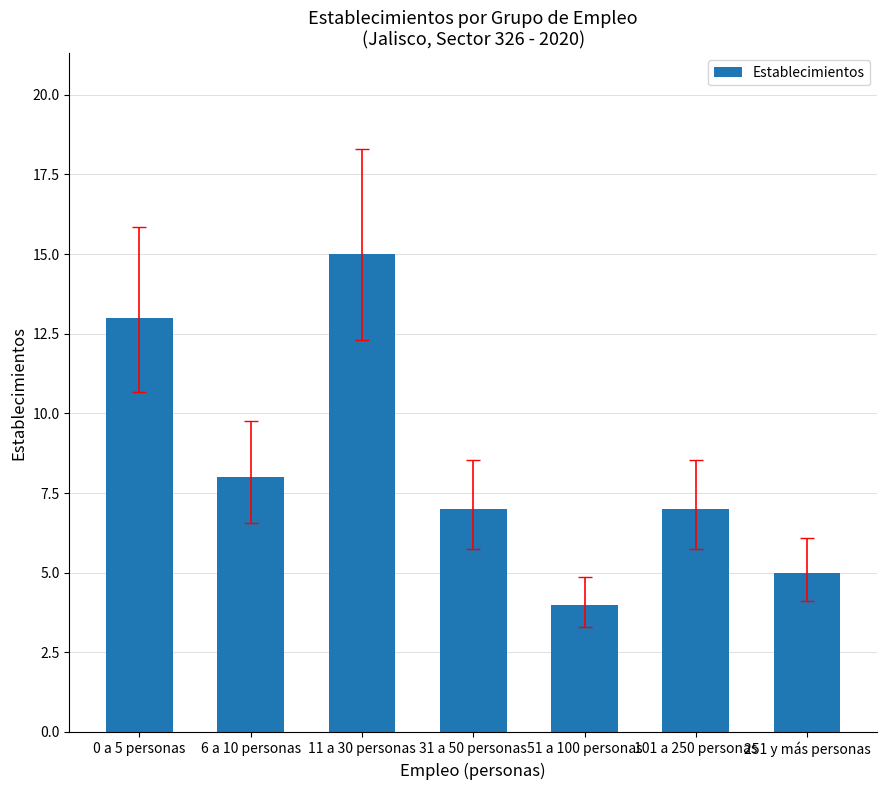

Reading right to left, what are all the values shown in this chart?

251 y más personas=5	101 a 250 personas=7	51 a 100 personas=4	31 a 50 personas=7	11 a 30 personas=15	6 a 10 personas=8	0 a 5 personas=13